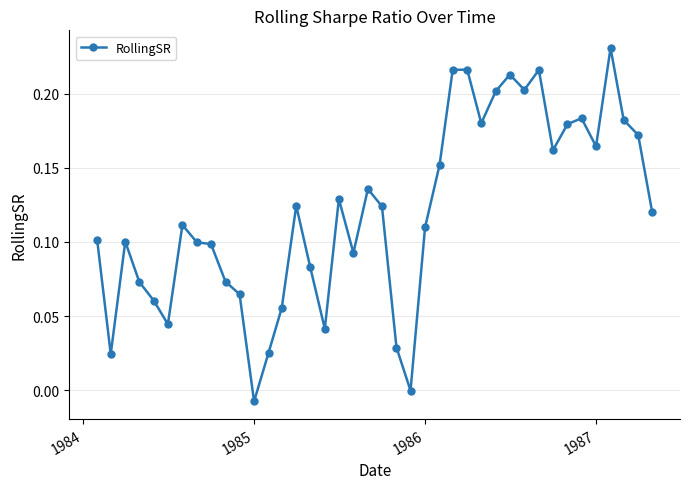

True or false: the data has more than 1 interior local peaks.

True